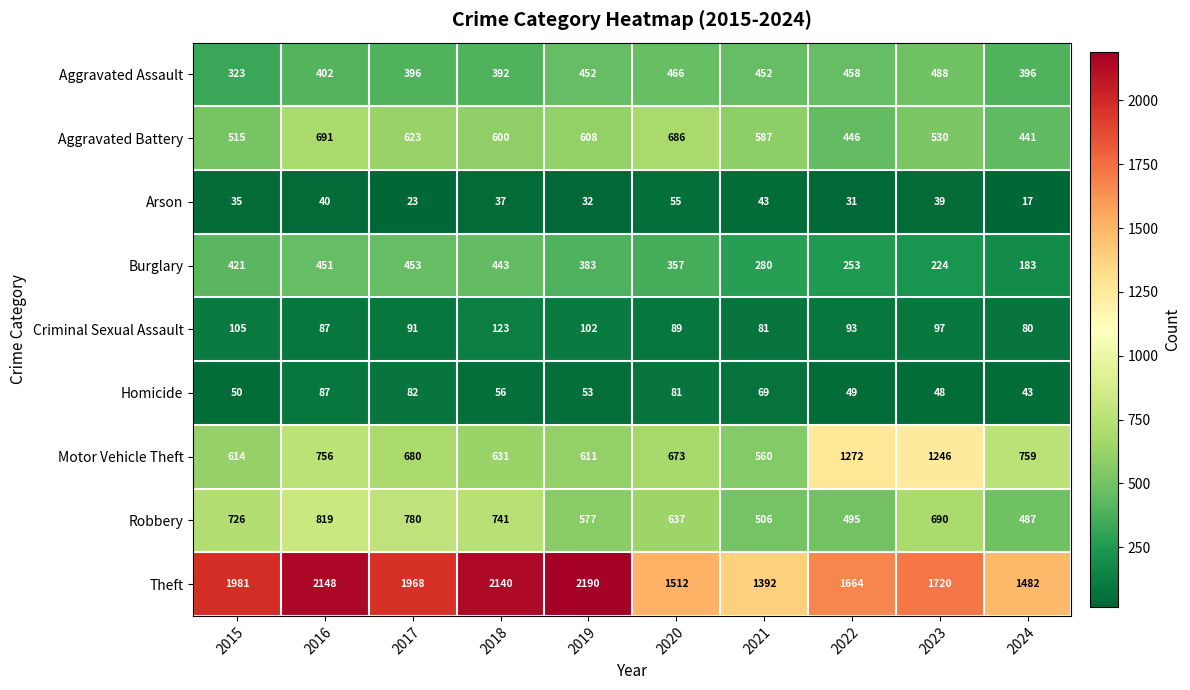

Which series has the largest range (max minus min)?

Theft